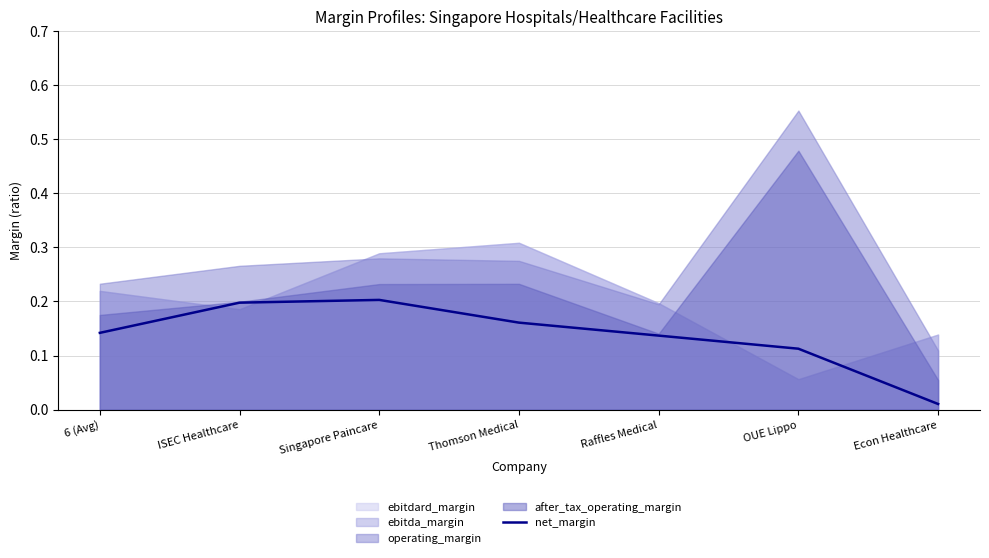

What is the difference between the values at Singapore Paincare and 6 (Avg)?

0.1